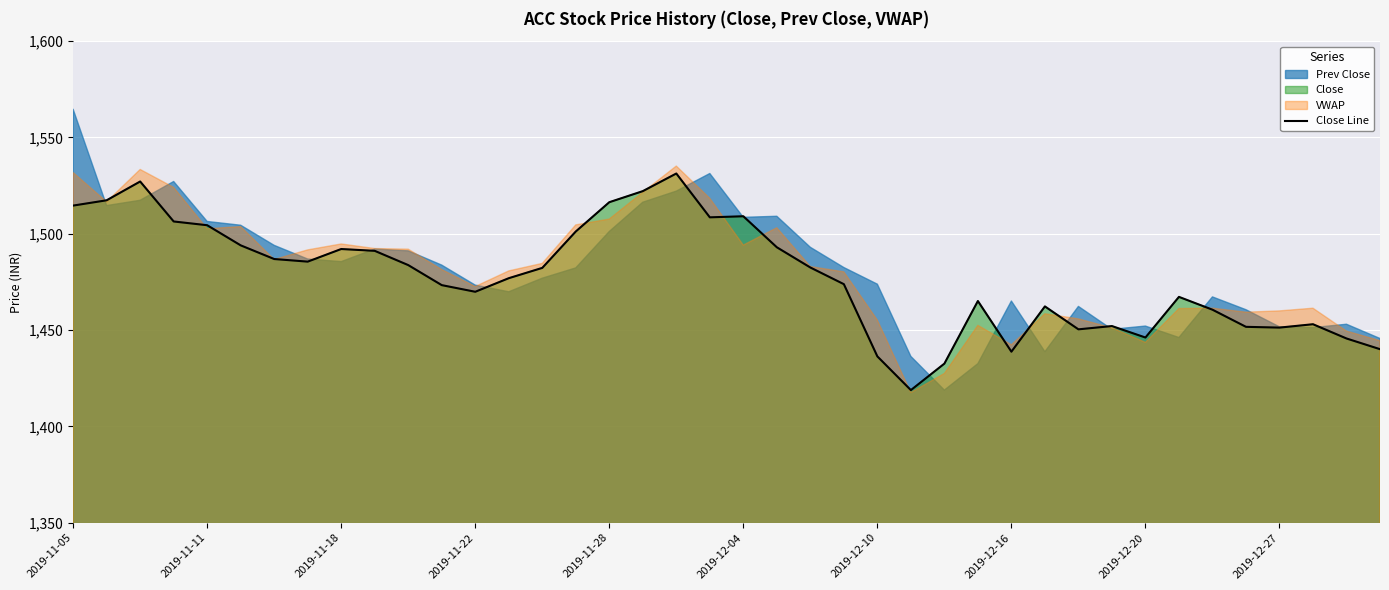

Between 18 and 21, which is larger?

18